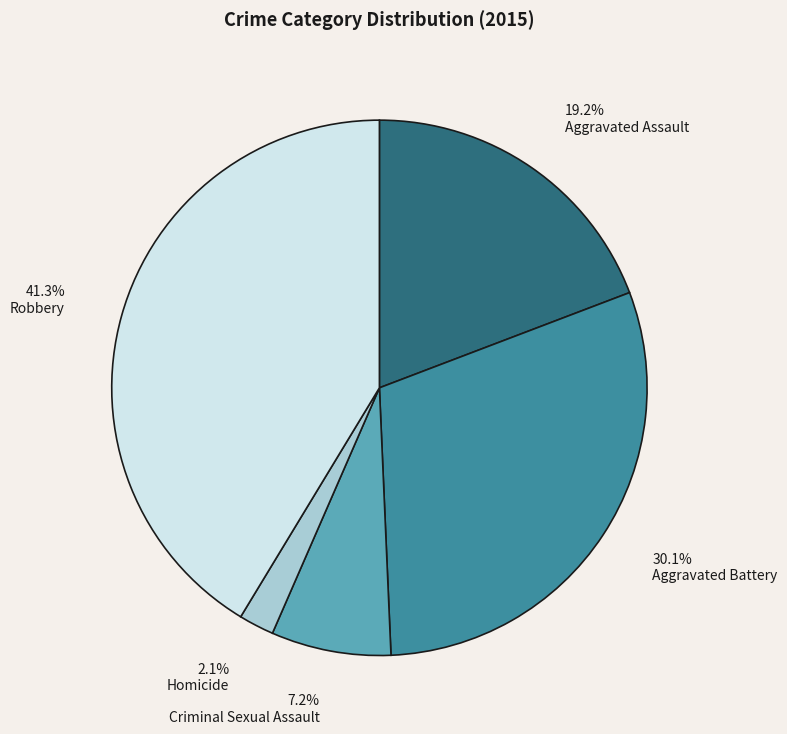

Which has a higher value, Robbery or Aggravated Assault?

Robbery